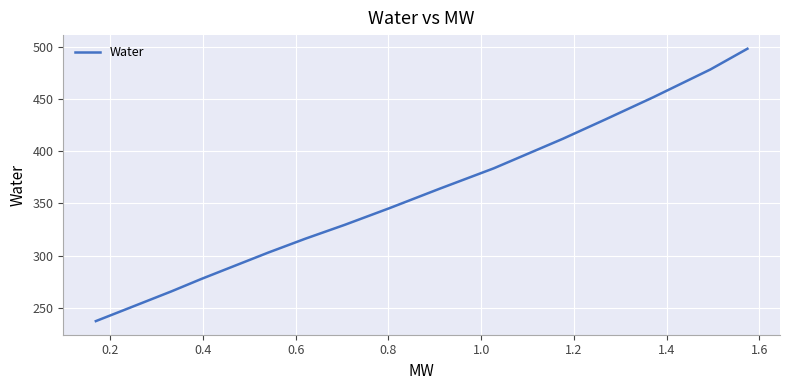

What is the smallest value displayed?

237.2